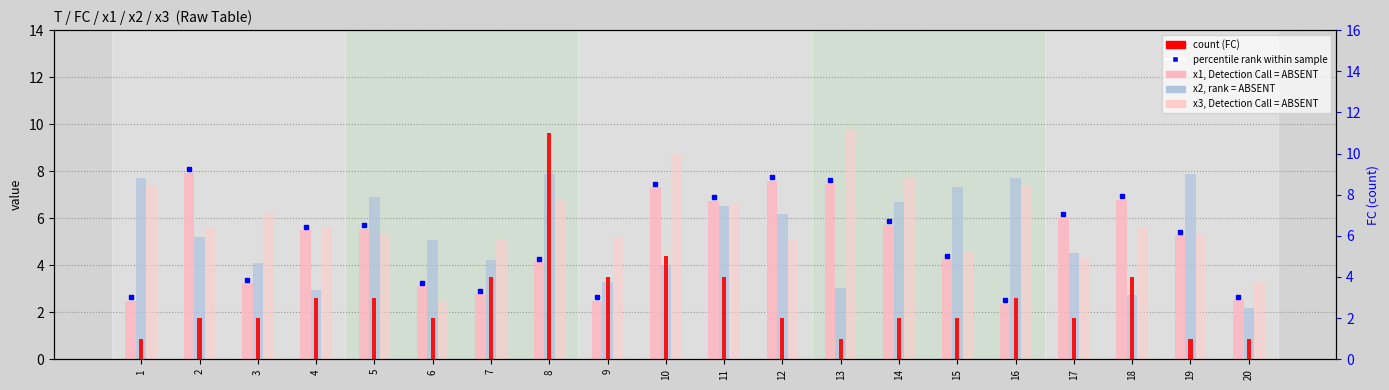

Between 6 and 1, which is larger?

6